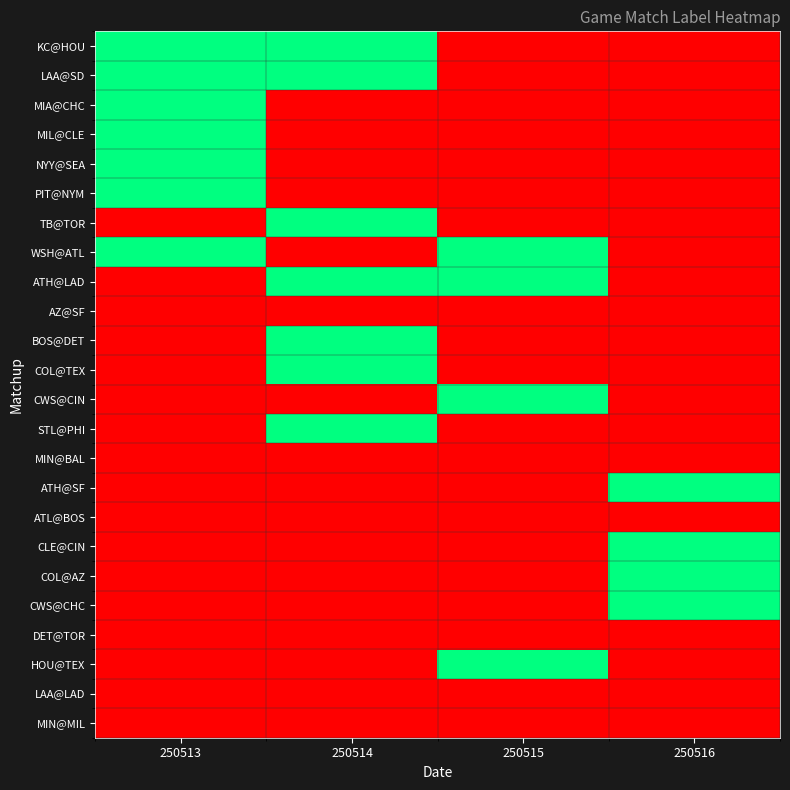

List the series in order of their peak value, lowest first.

AZ@SF, MIN@BAL, ATL@BOS, DET@TOR, LAA@LAD, MIN@MIL, KC@HOU, LAA@SD, MIA@CHC, MIL@CLE, NYY@SEA, PIT@NYM, TB@TOR, WSH@ATL, ATH@LAD, BOS@DET, COL@TEX, CWS@CIN, STL@PHI, ATH@SF, CLE@CIN, COL@AZ, CWS@CHC, HOU@TEX